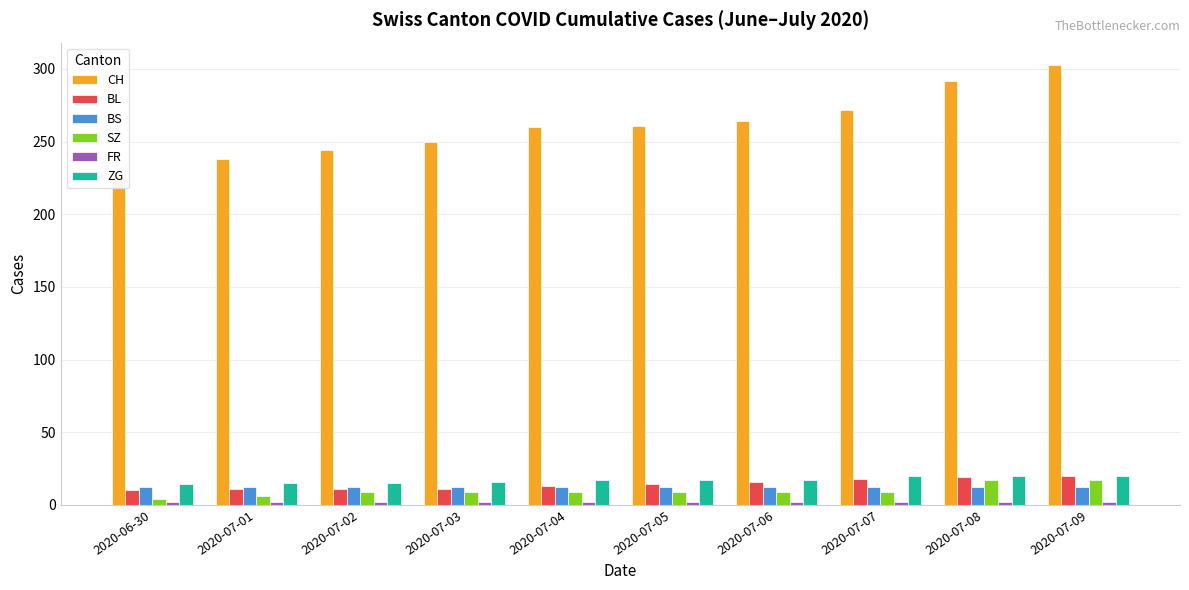

How many bars are there in each group?

6